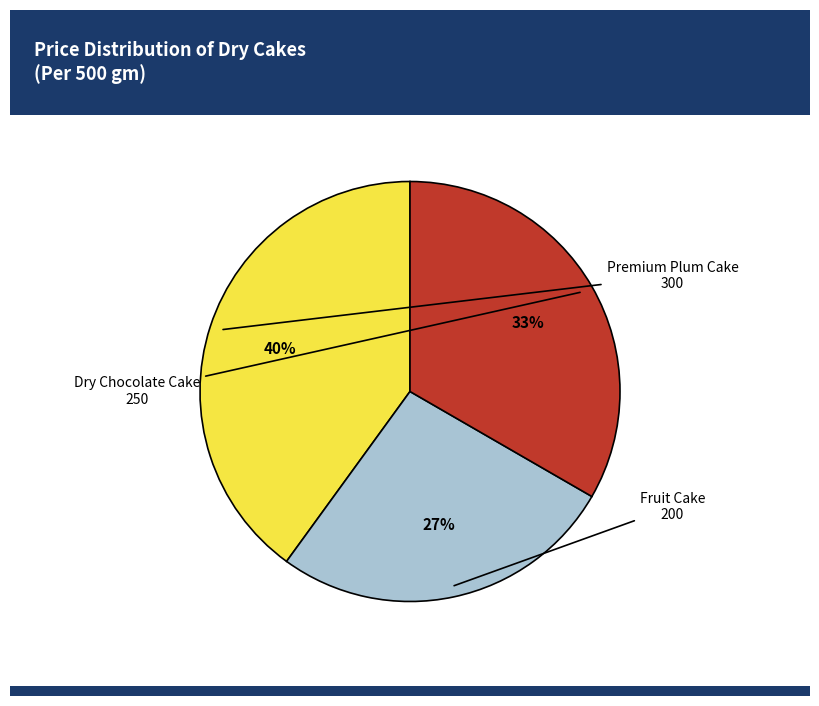

What percentage is the Fruit Cake slice, to the nearest percent?

27%